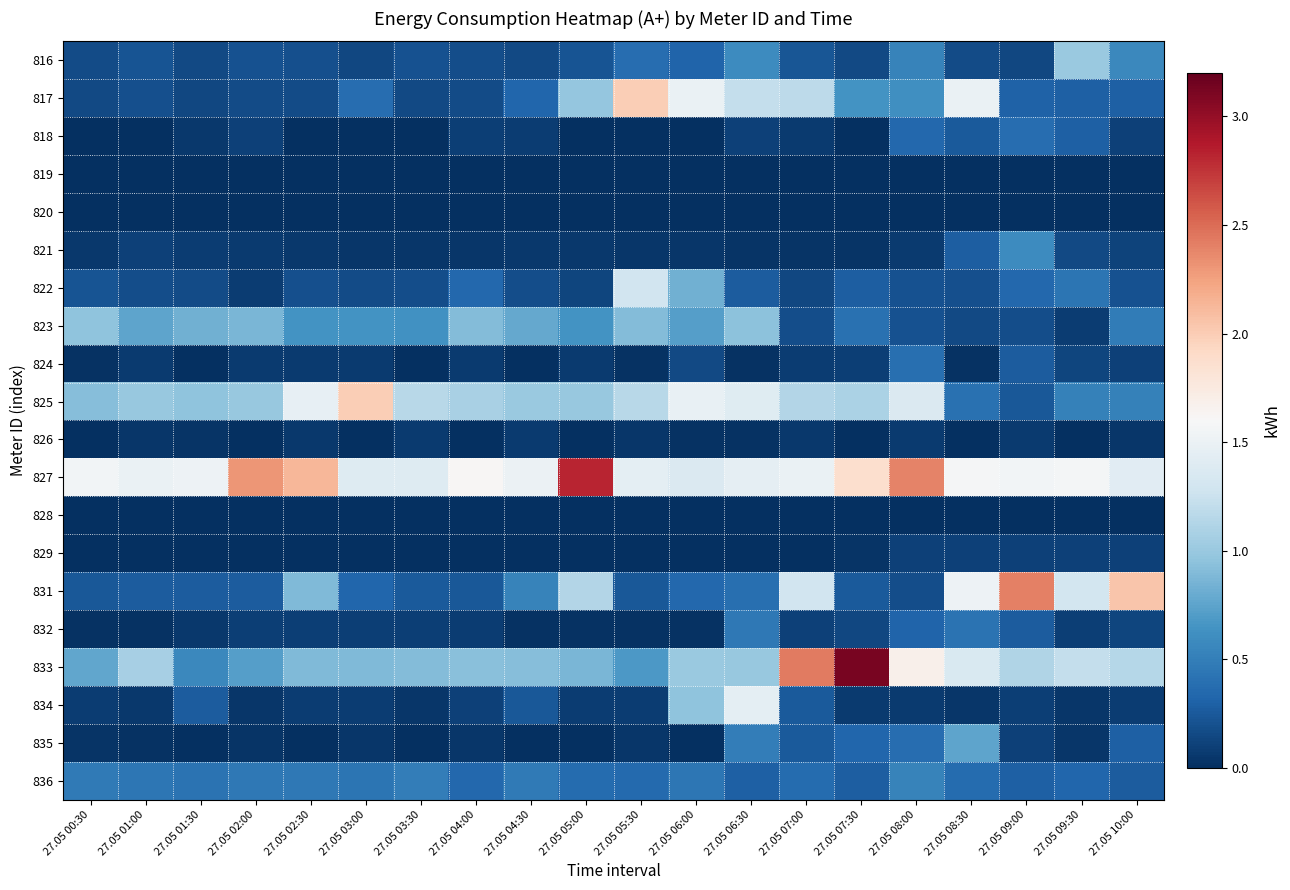

Reading left to right, transcribe all the data shown in this chart.

816: 27.05 00:30=0.2	27.05 01:00=0.2	27.05 01:30=0.2	27.05 02:00=0.2	27.05 02:30=0.2	27.05 03:00=0.1	27.05 03:30=0.2	27.05 04:00=0.2	27.05 04:30=0.2	27.05 05:00=0.2	27.05 05:30=0.4	27.05 06:00=0.3	27.05 06:30=0.6	27.05 07:00=0.2	27.05 07:30=0.2	27.05 08:00=0.5	27.05 08:30=0.2	27.05 09:00=0.1	27.05 09:30=1.0	27.05 10:00=0.6
817: 27.05 00:30=0.2	27.05 01:00=0.2	27.05 01:30=0.1	27.05 02:00=0.2	27.05 02:30=0.2	27.05 03:00=0.4	27.05 03:30=0.2	27.05 04:00=0.2	27.05 04:30=0.3	27.05 05:00=1.0	27.05 05:30=2.0	27.05 06:00=1.5	27.05 06:30=1.2	27.05 07:00=1.2	27.05 07:30=0.6	27.05 08:00=0.6	27.05 08:30=1.5	27.05 09:00=0.3	27.05 09:30=0.3	27.05 10:00=0.3
818: 27.05 00:30=0.0	27.05 01:00=0.0	27.05 01:30=0.1	27.05 02:00=0.1	27.05 02:30=0.0	27.05 03:00=0.0	27.05 03:30=0.0	27.05 04:00=0.1	27.05 04:30=0.1	27.05 05:00=0.0	27.05 05:30=0.0	27.05 06:00=0.0	27.05 06:30=0.1	27.05 07:00=0.1	27.05 07:30=0.0	27.05 08:00=0.3	27.05 08:30=0.3	27.05 09:00=0.4	27.05 09:30=0.3	27.05 10:00=0.1
819: 27.05 00:30=0.0	27.05 01:00=0.0	27.05 01:30=0.0	27.05 02:00=0.0	27.05 02:30=0.0	27.05 03:00=0.0	27.05 03:30=0.0	27.05 04:00=0.0	27.05 04:30=0.0	27.05 05:00=0.0	27.05 05:30=0.0	27.05 06:00=0.0	27.05 06:30=0.0	27.05 07:00=0.0	27.05 07:30=0.0	27.05 08:00=0.0	27.05 08:30=0.0	27.05 09:00=0.0	27.05 09:30=0.0	27.05 10:00=0.0
820: 27.05 00:30=0.0	27.05 01:00=0.0	27.05 01:30=0.0	27.05 02:00=0.0	27.05 02:30=0.0	27.05 03:00=0.0	27.05 03:30=0.0	27.05 04:00=0.0	27.05 04:30=0.0	27.05 05:00=0.0	27.05 05:30=0.0	27.05 06:00=0.0	27.05 06:30=0.0	27.05 07:00=0.0	27.05 07:30=0.0	27.05 08:00=0.0	27.05 08:30=0.0	27.05 09:00=0.0	27.05 09:30=0.0	27.05 10:00=0.0
821: 27.05 00:30=0.1	27.05 01:00=0.1	27.05 01:30=0.1	27.05 02:00=0.1	27.05 02:30=0.1	27.05 03:00=0.0	27.05 03:30=0.0	27.05 04:00=0.0	27.05 04:30=0.1	27.05 05:00=0.1	27.05 05:30=0.0	27.05 06:00=0.0	27.05 06:30=0.0	27.05 07:00=0.0	27.05 07:30=0.0	27.05 08:00=0.1	27.05 08:30=0.3	27.05 09:00=0.6	27.05 09:30=0.2	27.05 10:00=0.1
822: 27.05 00:30=0.2	27.05 01:00=0.2	27.05 01:30=0.2	27.05 02:00=0.1	27.05 02:30=0.2	27.05 03:00=0.2	27.05 03:30=0.2	27.05 04:00=0.3	27.05 04:30=0.2	27.05 05:00=0.1	27.05 05:30=1.3	27.05 06:00=0.8	27.05 06:30=0.3	27.05 07:00=0.1	27.05 07:30=0.3	27.05 08:00=0.2	27.05 08:30=0.2	27.05 09:00=0.3	27.05 09:30=0.4	27.05 10:00=0.2
823: 27.05 00:30=1.0	27.05 01:00=0.8	27.05 01:30=0.8	27.05 02:00=0.9	27.05 02:30=0.6	27.05 03:00=0.6	27.05 03:30=0.6	27.05 04:00=0.9	27.05 04:30=0.8	27.05 05:00=0.6	27.05 05:30=0.9	27.05 06:00=0.7	27.05 06:30=0.9	27.05 07:00=0.2	27.05 07:30=0.4	27.05 08:00=0.2	27.05 08:30=0.2	27.05 09:00=0.2	27.05 09:30=0.1	27.05 10:00=0.5
824: 27.05 00:30=0.0	27.05 01:00=0.1	27.05 01:30=0.0	27.05 02:00=0.1	27.05 02:30=0.1	27.05 03:00=0.1	27.05 03:30=0.0	27.05 04:00=0.1	27.05 04:30=0.0	27.05 05:00=0.1	27.05 05:30=0.0	27.05 06:00=0.2	27.05 06:30=0.0	27.05 07:00=0.1	27.05 07:30=0.1	27.05 08:00=0.4	27.05 08:30=0.0	27.05 09:00=0.3	27.05 09:30=0.1	27.05 10:00=0.1
825: 27.05 00:30=0.9	27.05 01:00=1.0	27.05 01:30=1.0	27.05 02:00=1.0	27.05 02:30=1.5	27.05 03:00=2.0	27.05 03:30=1.2	27.05 04:00=1.1	27.05 04:30=1.0	27.05 05:00=1.0	27.05 05:30=1.2	27.05 06:00=1.5	27.05 06:30=1.4	27.05 07:00=1.1	27.05 07:30=1.1	27.05 08:00=1.4	27.05 08:30=0.4	27.05 09:00=0.2	27.05 09:30=0.5	27.05 10:00=0.5
826: 27.05 00:30=0.0	27.05 01:00=0.0	27.05 01:30=0.0	27.05 02:00=0.0	27.05 02:30=0.1	27.05 03:00=0.0	27.05 03:30=0.1	27.05 04:00=0.0	27.05 04:30=0.1	27.05 05:00=0.0	27.05 05:30=0.0	27.05 06:00=0.0	27.05 06:30=0.0	27.05 07:00=0.1	27.05 07:30=0.0	27.05 08:00=0.1	27.05 08:30=0.0	27.05 09:00=0.1	27.05 09:30=0.0	27.05 10:00=0.0
827: 27.05 00:30=1.6	27.05 01:00=1.5	27.05 01:30=1.5	27.05 02:00=2.3	27.05 02:30=2.1	27.05 03:00=1.4	27.05 03:30=1.4	27.05 04:00=1.6	27.05 04:30=1.5	27.05 05:00=2.8	27.05 05:30=1.4	27.05 06:00=1.4	27.05 06:30=1.5	27.05 07:00=1.5	27.05 07:30=1.9	27.05 08:00=2.4	27.05 08:30=1.6	27.05 09:00=1.6	27.05 09:30=1.6	27.05 10:00=1.4
828: 27.05 00:30=0.0	27.05 01:00=0.0	27.05 01:30=0.0	27.05 02:00=0.0	27.05 02:30=0.0	27.05 03:00=0.0	27.05 03:30=0.0	27.05 04:00=0.0	27.05 04:30=0.0	27.05 05:00=0.0	27.05 05:30=0.0	27.05 06:00=0.0	27.05 06:30=0.0	27.05 07:00=0.0	27.05 07:30=0.0	27.05 08:00=0.0	27.05 08:30=0.0	27.05 09:00=0.0	27.05 09:30=0.0	27.05 10:00=0.0
829: 27.05 00:30=0.0	27.05 01:00=0.0	27.05 01:30=0.0	27.05 02:00=0.0	27.05 02:30=0.0	27.05 03:00=0.0	27.05 03:30=0.0	27.05 04:00=0.0	27.05 04:30=0.0	27.05 05:00=0.0	27.05 05:30=0.0	27.05 06:00=0.0	27.05 06:30=0.0	27.05 07:00=0.0	27.05 07:30=0.0	27.05 08:00=0.1	27.05 08:30=0.1	27.05 09:00=0.1	27.05 09:30=0.1	27.05 10:00=0.1
831: 27.05 00:30=0.2	27.05 01:00=0.3	27.05 01:30=0.3	27.05 02:00=0.3	27.05 02:30=0.9	27.05 03:00=0.3	27.05 03:30=0.3	27.05 04:00=0.2	27.05 04:30=0.5	27.05 05:00=1.1	27.05 05:30=0.2	27.05 06:00=0.3	27.05 06:30=0.4	27.05 07:00=1.3	27.05 07:30=0.3	27.05 08:00=0.2	27.05 08:30=1.5	27.05 09:00=2.4	27.05 09:30=1.3	27.05 10:00=2.0
832: 27.05 00:30=0.0	27.05 01:00=0.0	27.05 01:30=0.1	27.05 02:00=0.1	27.05 02:30=0.1	27.05 03:00=0.1	27.05 03:30=0.1	27.05 04:00=0.1	27.05 04:30=0.0	27.05 05:00=0.0	27.05 05:30=0.0	27.05 06:00=0.0	27.05 06:30=0.5	27.05 07:00=0.1	27.05 07:30=0.1	27.05 08:00=0.3	27.05 08:30=0.4	27.05 09:00=0.3	27.05 09:30=0.1	27.05 10:00=0.1
833: 27.05 00:30=0.8	27.05 01:00=1.1	27.05 01:30=0.6	27.05 02:00=0.7	27.05 02:30=0.9	27.05 03:00=0.9	27.05 03:30=0.9	27.05 04:00=0.9	27.05 04:30=0.9	27.05 05:00=0.9	27.05 05:30=0.7	27.05 06:00=1.0	27.05 06:30=1.0	27.05 07:00=2.4	27.05 07:30=3.1	27.05 08:00=1.7	27.05 08:30=1.4	27.05 09:00=1.1	27.05 09:30=1.2	27.05 10:00=1.1
834: 27.05 00:30=0.1	27.05 01:00=0.1	27.05 01:30=0.3	27.05 02:00=0.0	27.05 02:30=0.1	27.05 03:00=0.1	27.05 03:30=0.0	27.05 04:00=0.1	27.05 04:30=0.2	27.05 05:00=0.1	27.05 05:30=0.1	27.05 06:00=1.0	27.05 06:30=1.4	27.05 07:00=0.3	27.05 07:30=0.1	27.05 08:00=0.1	27.05 08:30=0.0	27.05 09:00=0.1	27.05 09:30=0.0	27.05 10:00=0.1
835: 27.05 00:30=0.0	27.05 01:00=0.0	27.05 01:30=0.0	27.05 02:00=0.0	27.05 02:30=0.0	27.05 03:00=0.0	27.05 03:30=0.0	27.05 04:00=0.0	27.05 04:30=0.0	27.05 05:00=0.0	27.05 05:30=0.0	27.05 06:00=0.0	27.05 06:30=0.5	27.05 07:00=0.3	27.05 07:30=0.3	27.05 08:00=0.4	27.05 08:30=0.8	27.05 09:00=0.1	27.05 09:30=0.0	27.05 10:00=0.3
836: 27.05 00:30=0.5	27.05 01:00=0.4	27.05 01:30=0.4	27.05 02:00=0.5	27.05 02:30=0.5	27.05 03:00=0.4	27.05 03:30=0.5	27.05 04:00=0.3	27.05 04:30=0.5	27.05 05:00=0.4	27.05 05:30=0.4	27.05 06:00=0.4	27.05 06:30=0.3	27.05 07:00=0.4	27.05 07:30=0.3	27.05 08:00=0.5	27.05 08:30=0.4	27.05 09:00=0.3	27.05 09:30=0.3	27.05 10:00=0.3